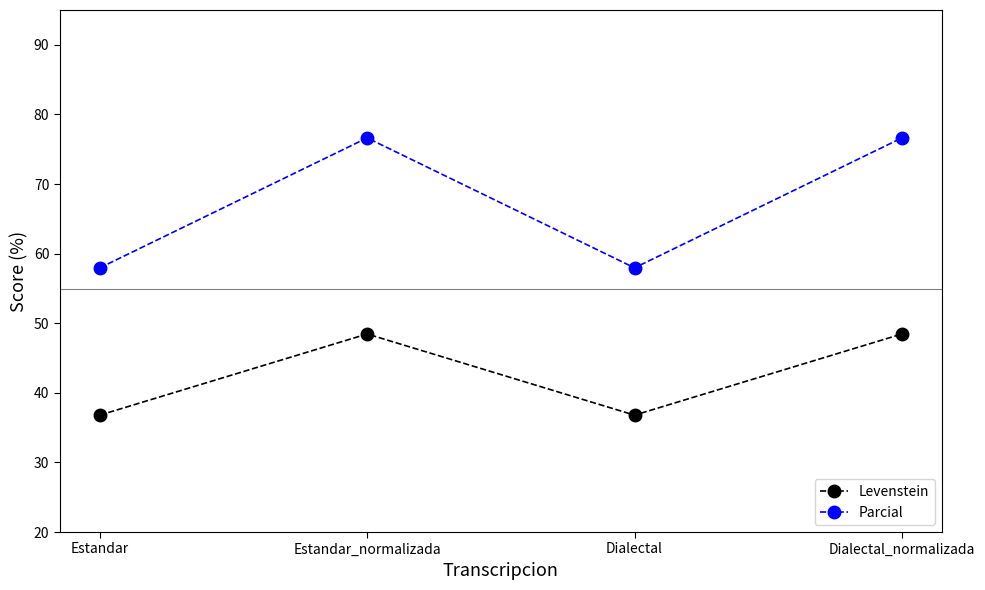

How many values in the Levenstein series exceed 48?

2